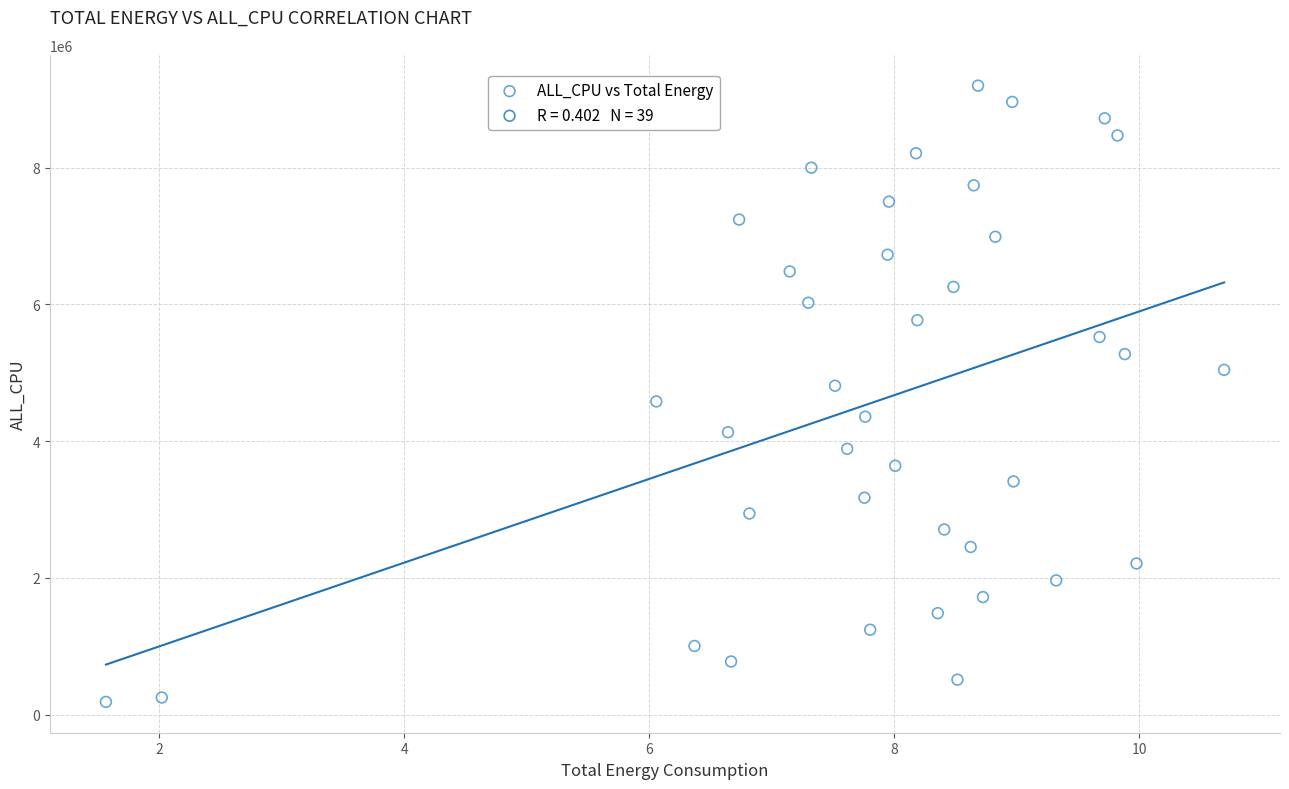

What is the range of Y values (max minus min)?

9010537